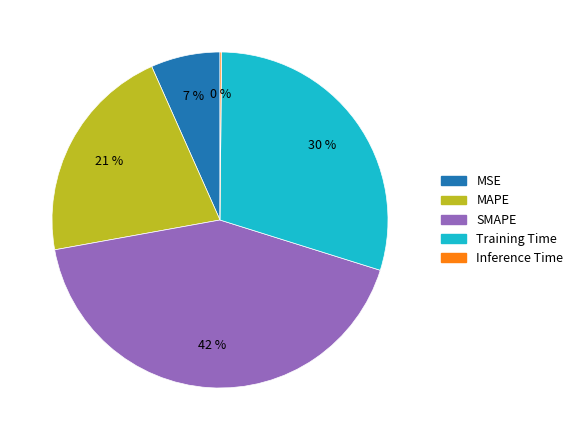

What is the largest slice in the pie chart?

SMAPE